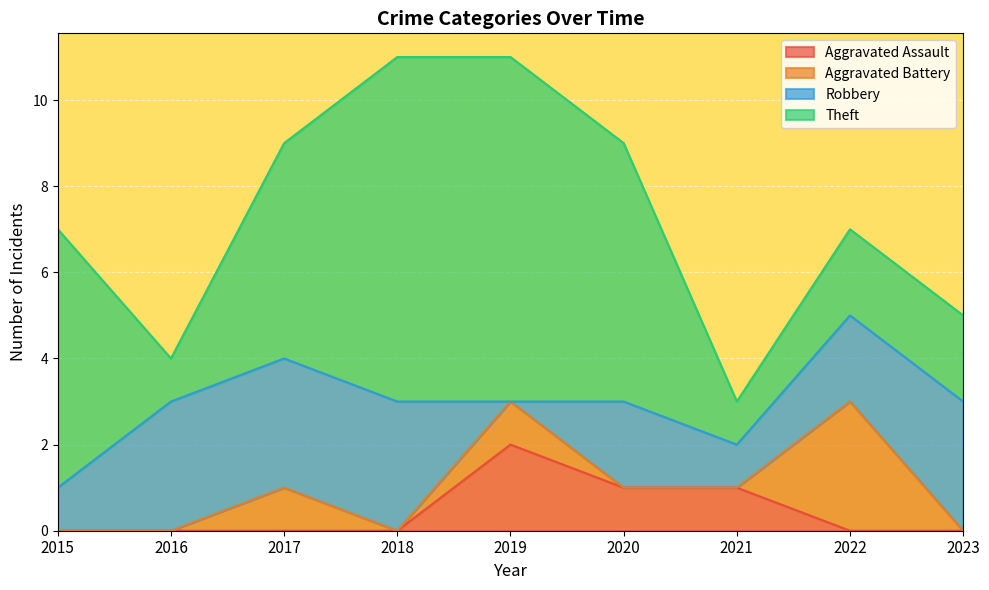

How many lines are shown in the chart?

4